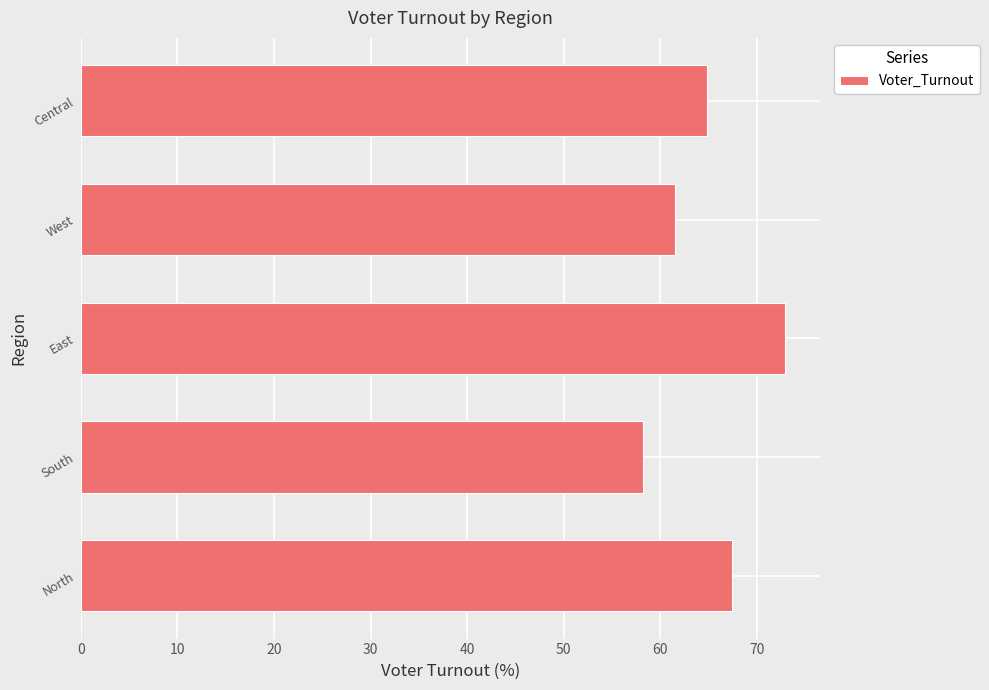

Count the number of data series in this chart.

1